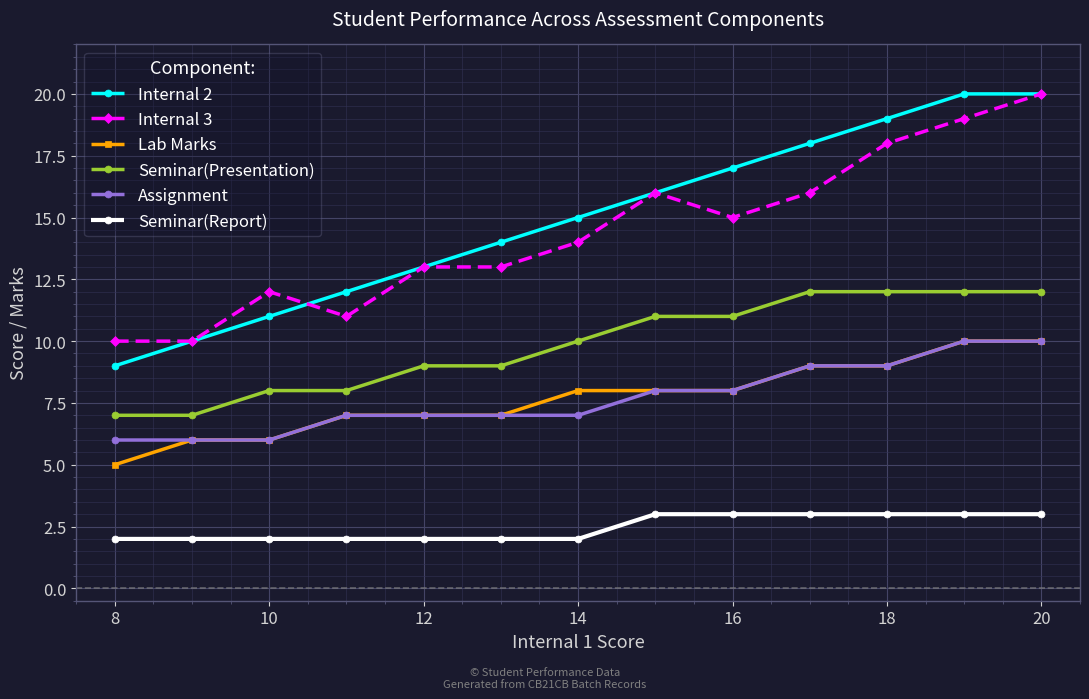

What is the maximum value for Lab Marks?

10